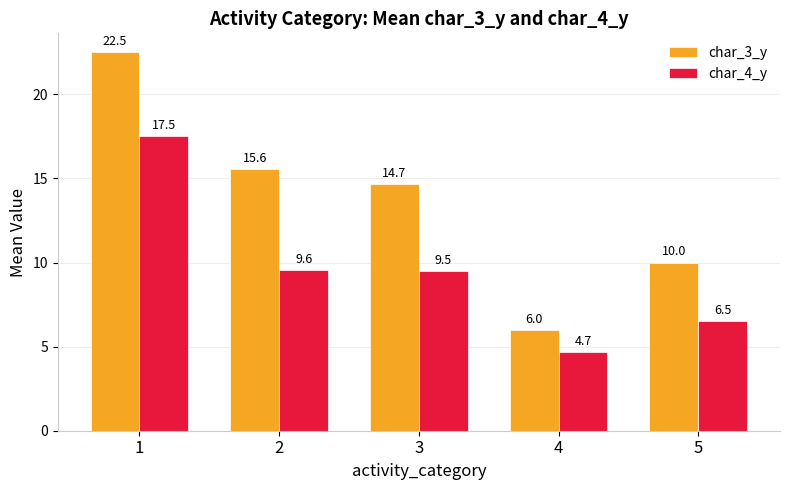

The char_3_y series shows 2.1 at 4. True or false?

False